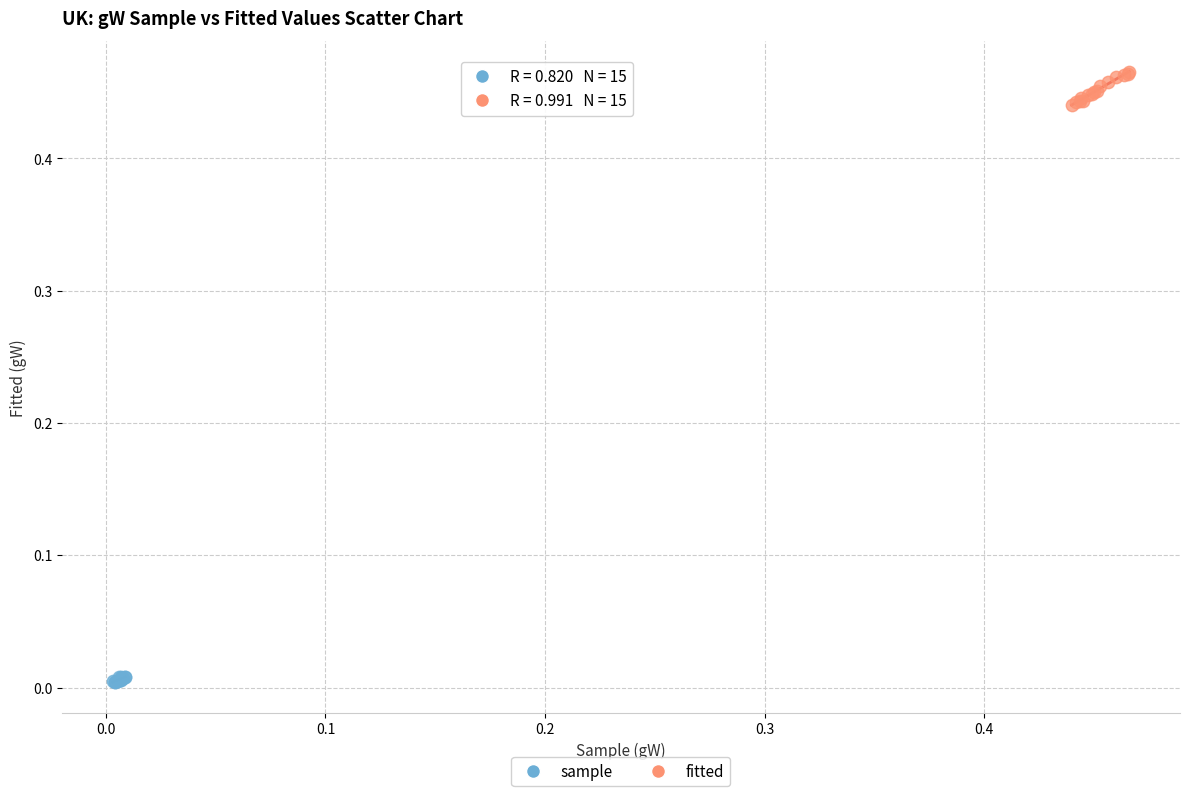

Which series contains the highest Y value?

fitted